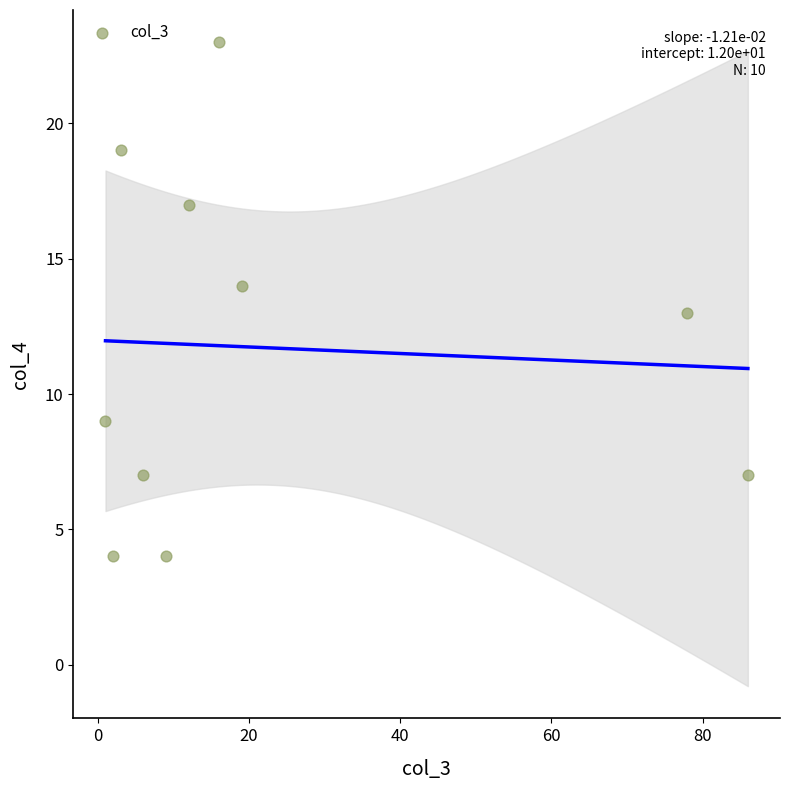

What is the range of Y values (max minus min)?

19